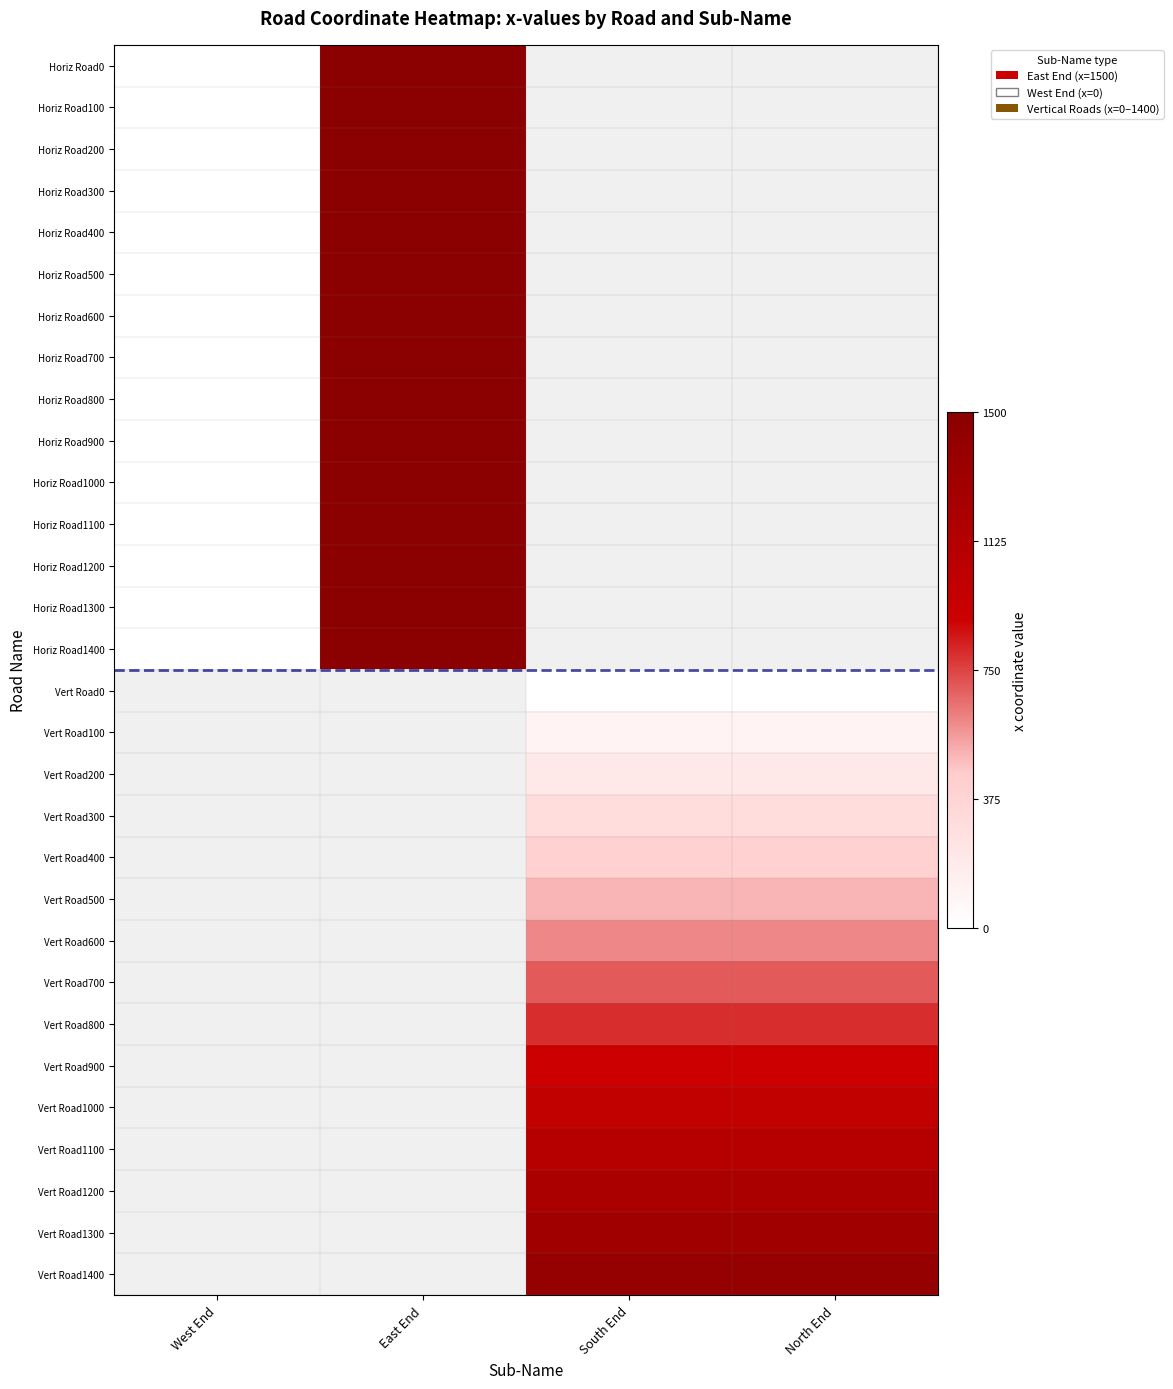

At which label does Horiz Road600 reach its minimum?

West End